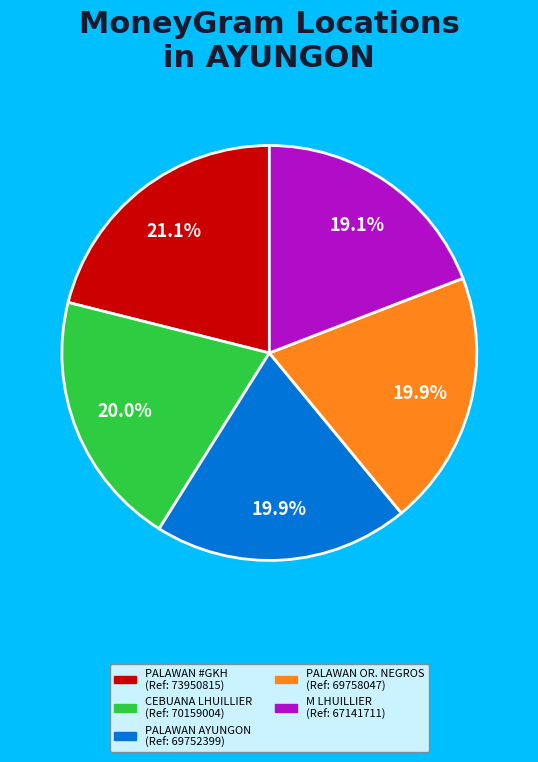

Is there any slice that represents more than half of the pie?

No